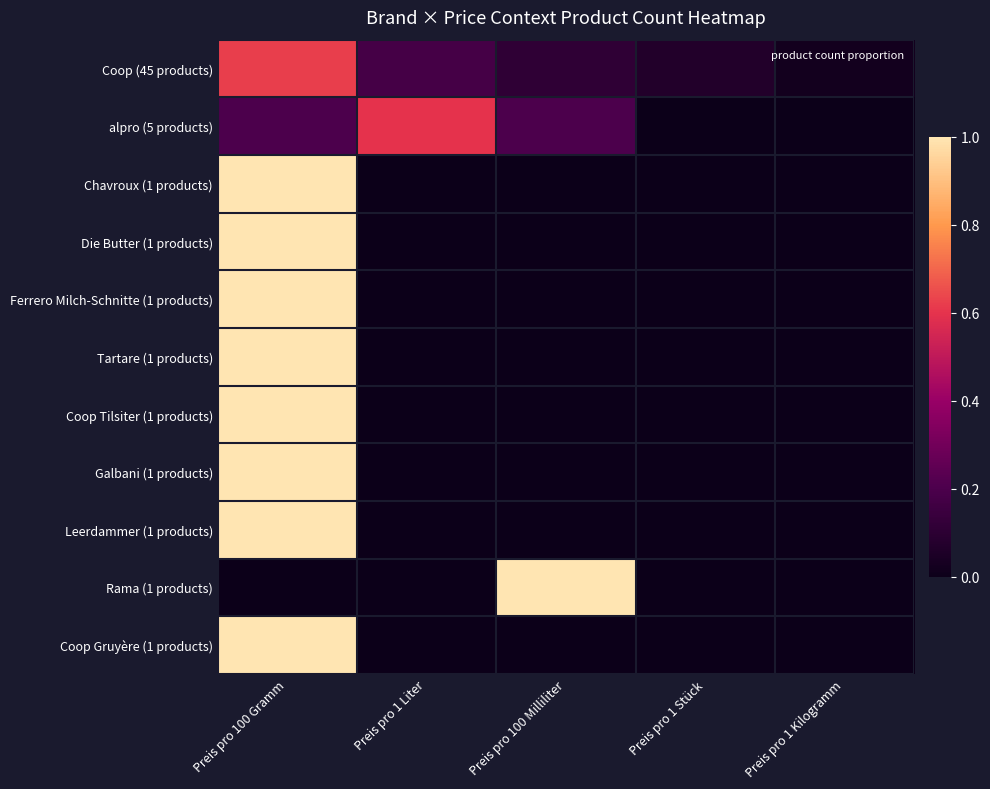

At how many categories does at least one series exceed 0?

5